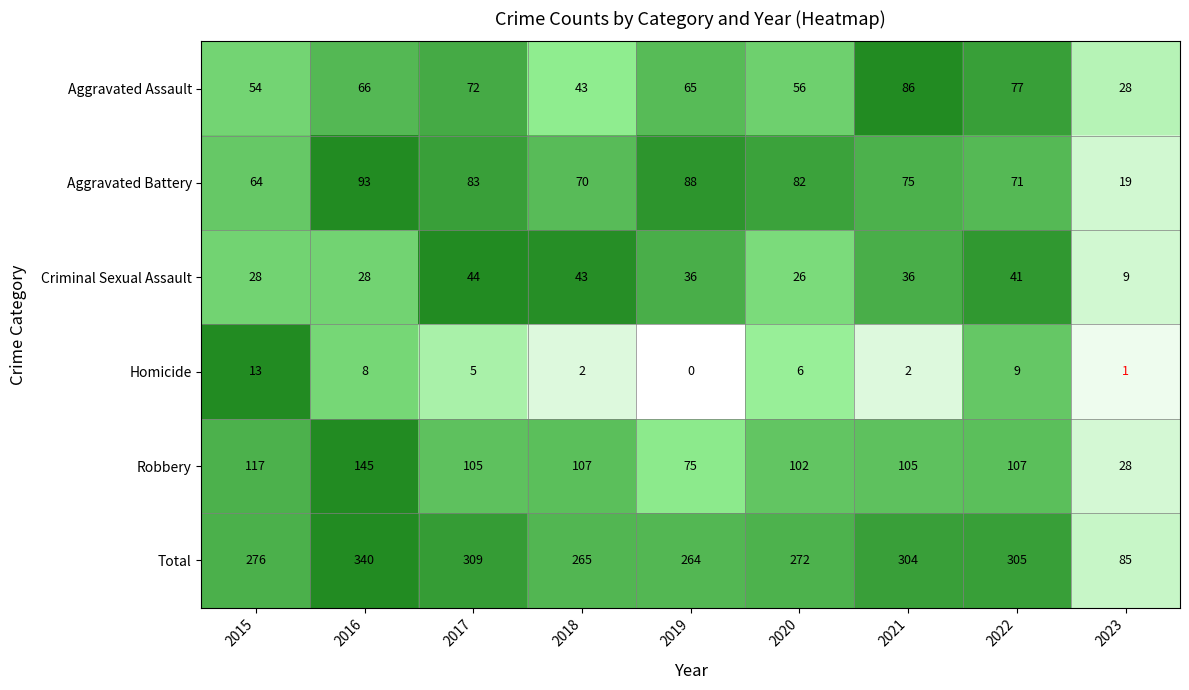

Rank the series by their maximum value, from highest to lowest.

Total, Robbery, Aggravated Battery, Aggravated Assault, Criminal Sexual Assault, Homicide